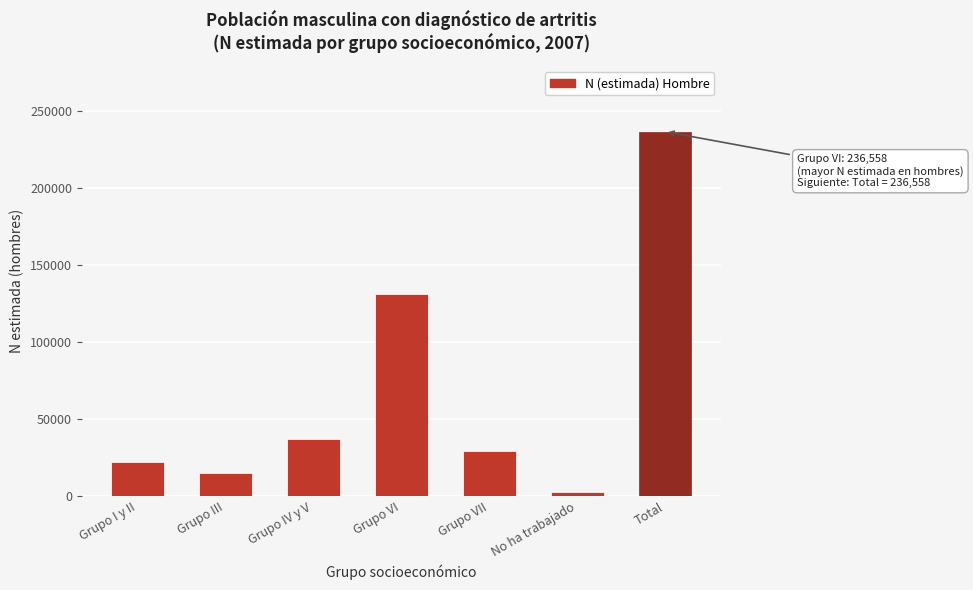

Reading left to right, list all the values displayed in this chart.

21955	14761	36989	130940	29228	2684	236558